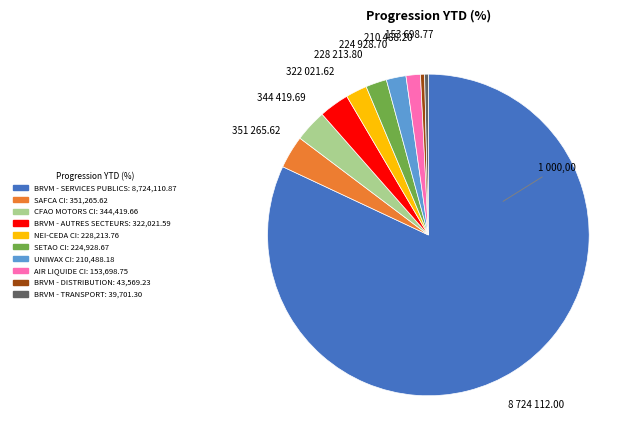

How many segments does this pie chart have?

10